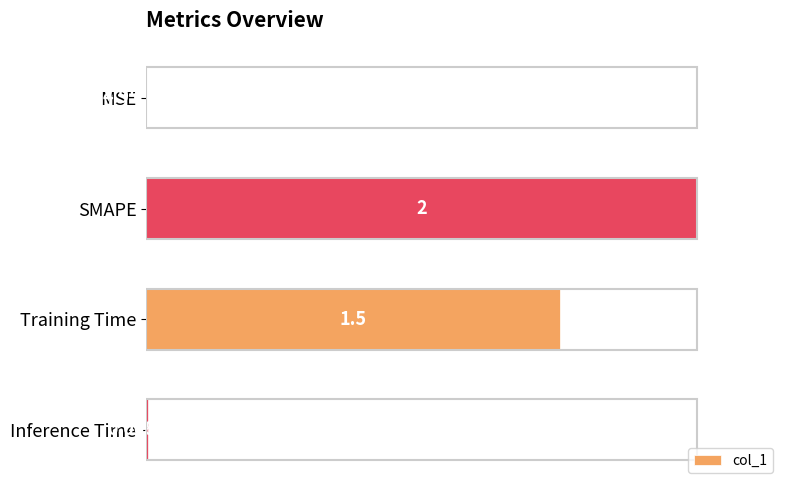

Which label corresponds to the largest value in the chart?

SMAPE